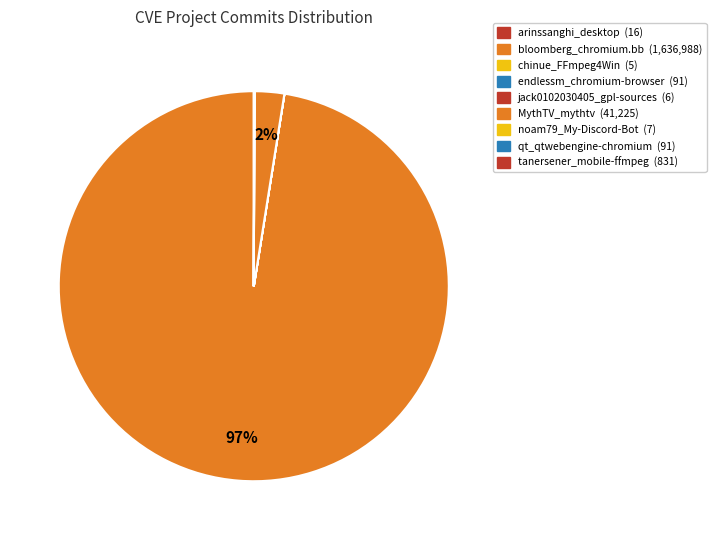

What percentage is the bloomberg_chromium.bb slice, to the nearest percent?

97%